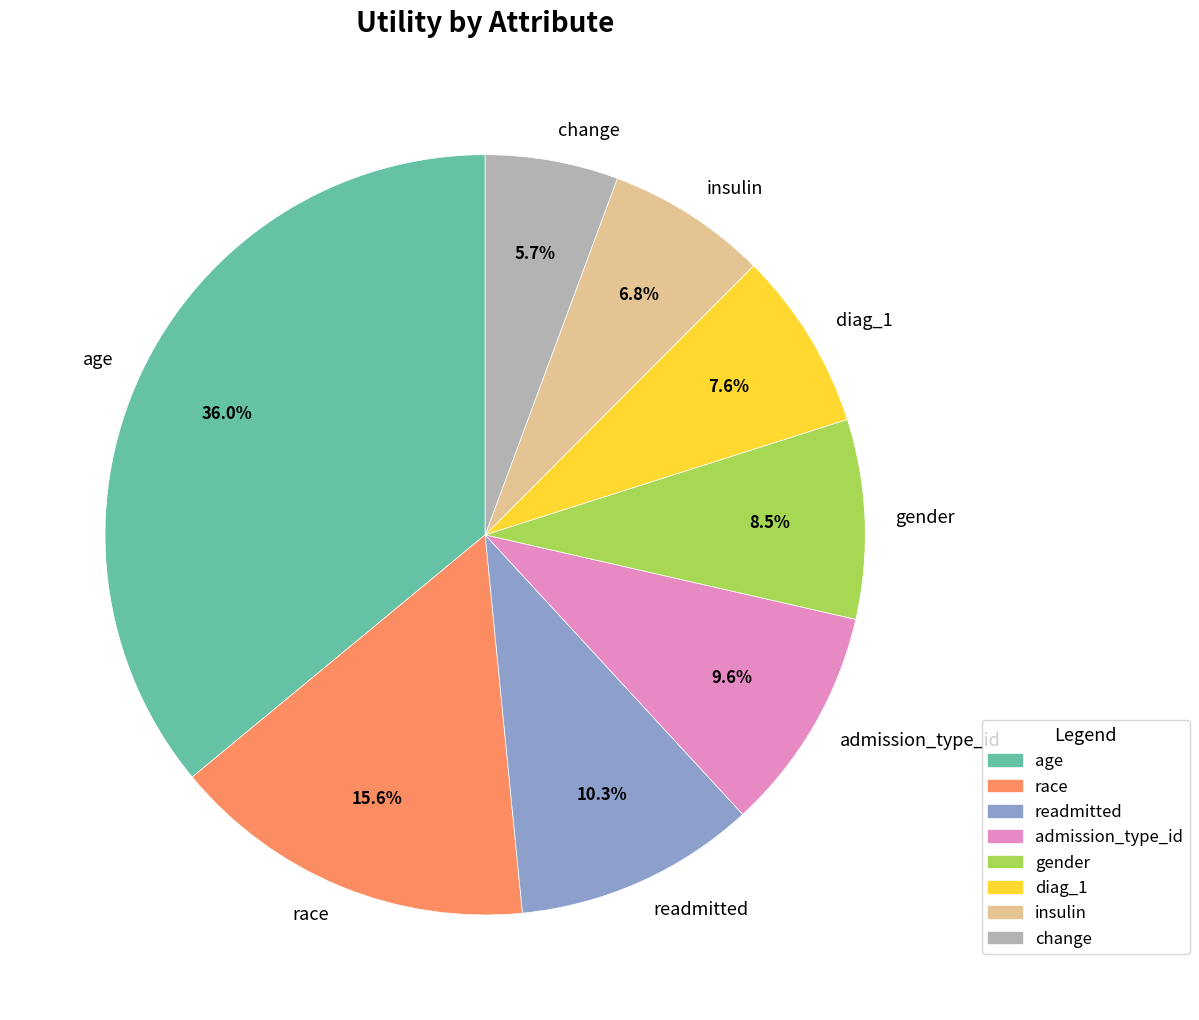

True or false: race accounts for 16% of the total.

True